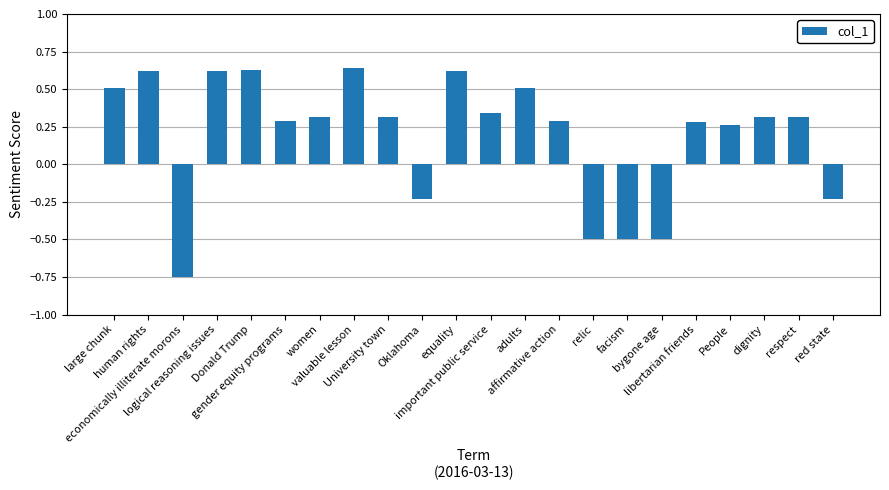

What is the label of the 9th bar from the left?

University town